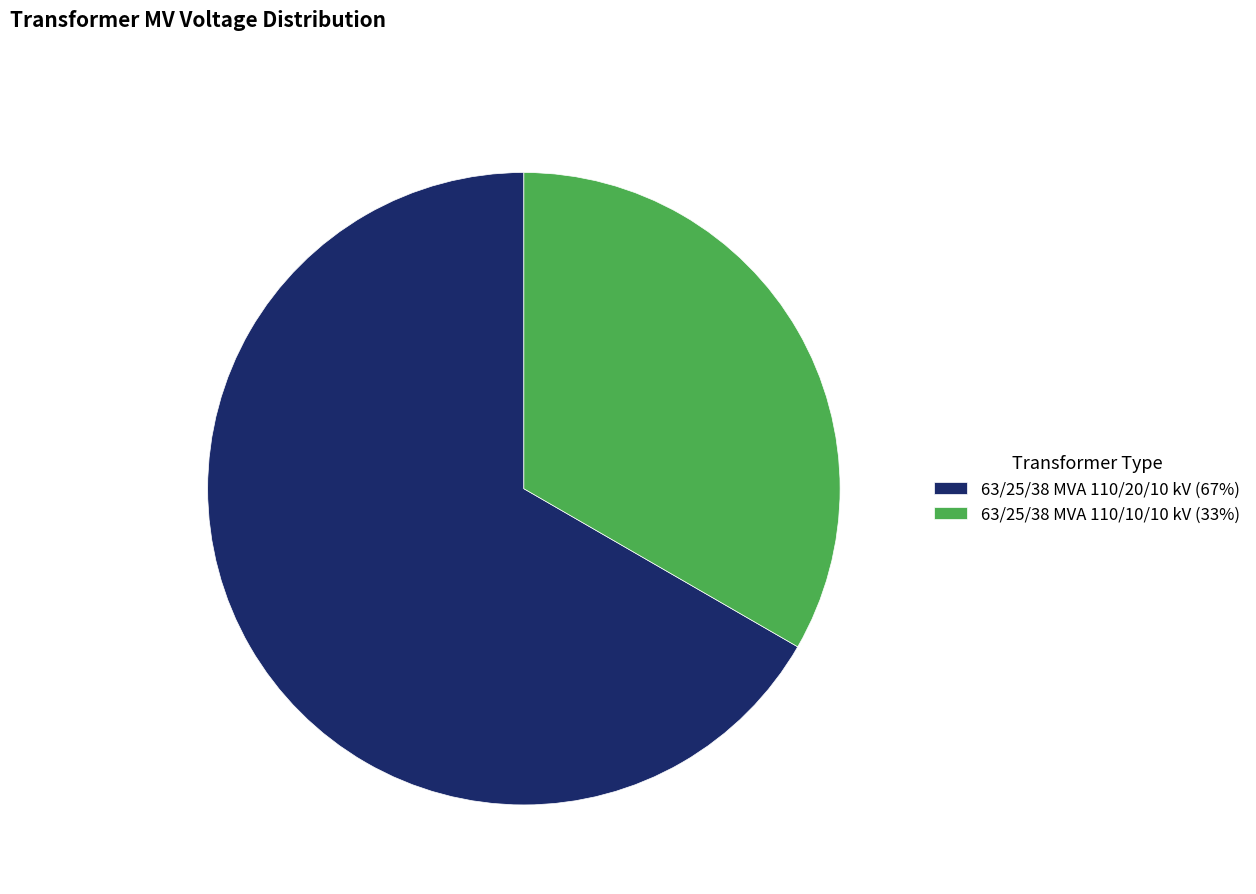

Is the sum of 63/25/38 MVA 110/10/10 kV and 63/25/38 MVA 110/20/10 kV greater than half?

Yes